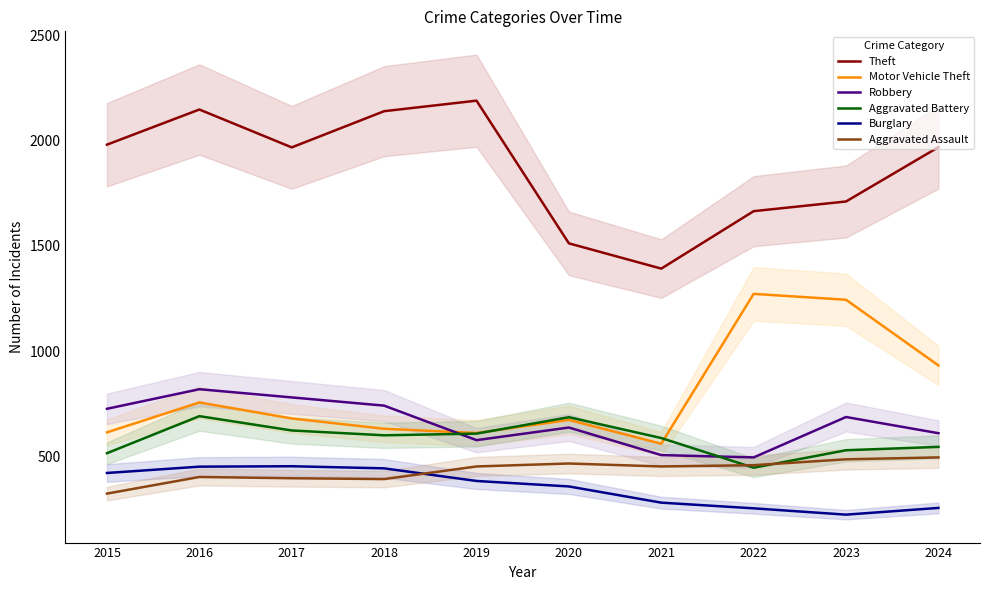

What is the maximum value for Aggravated Assault?

495